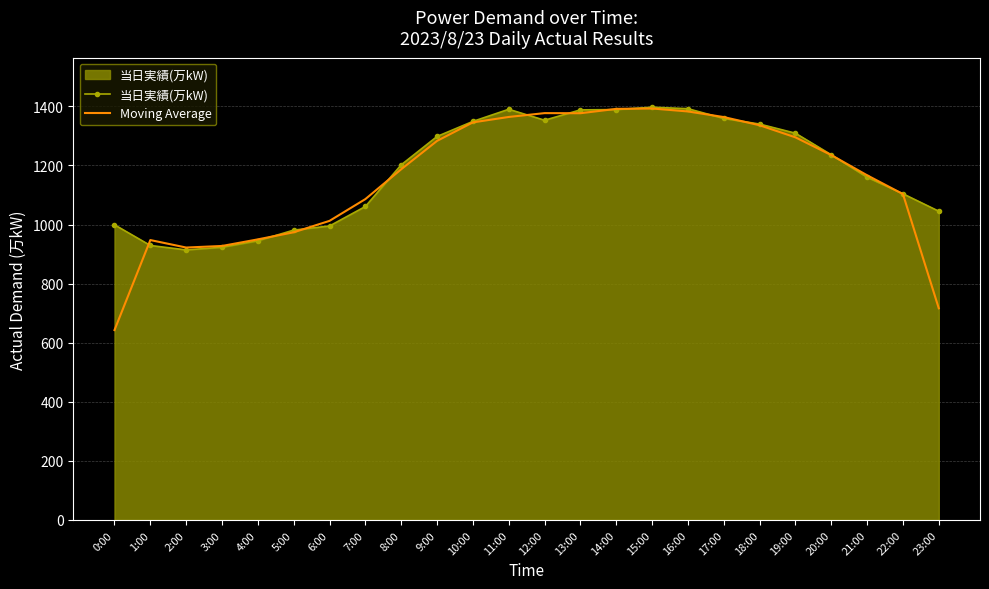

What is the difference between the second highest and second lowest values in the Moving Average series?

675.0